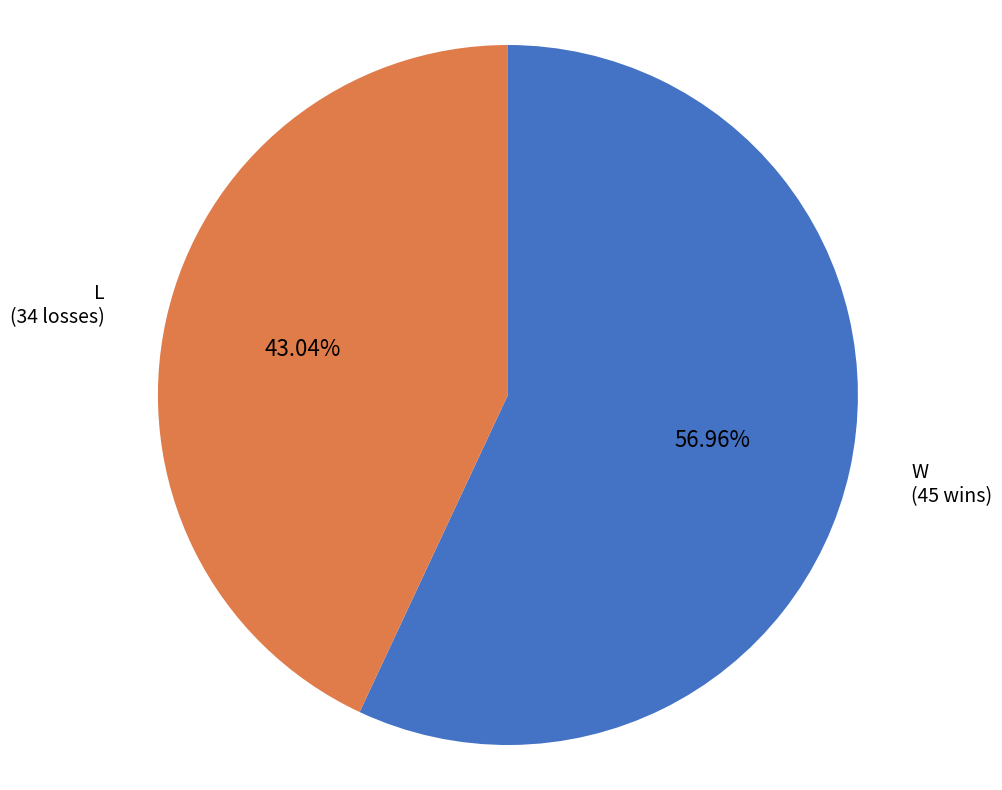

Which has a higher value, W or L?

W